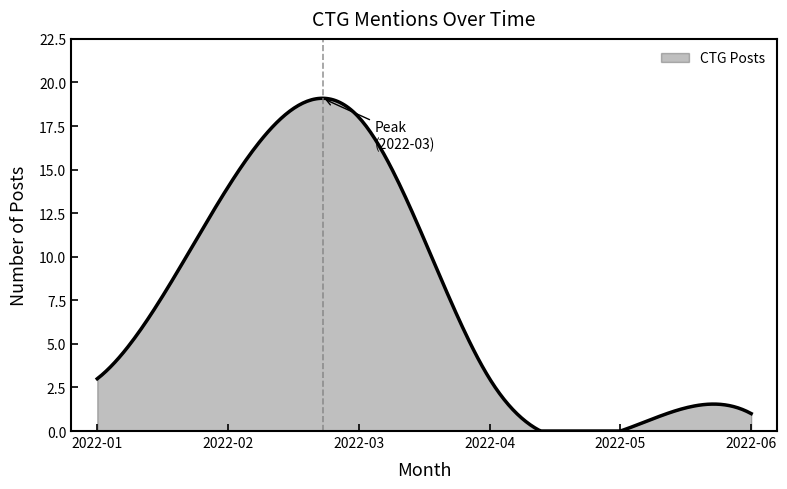

What is the maximum value shown in the chart?

19.1